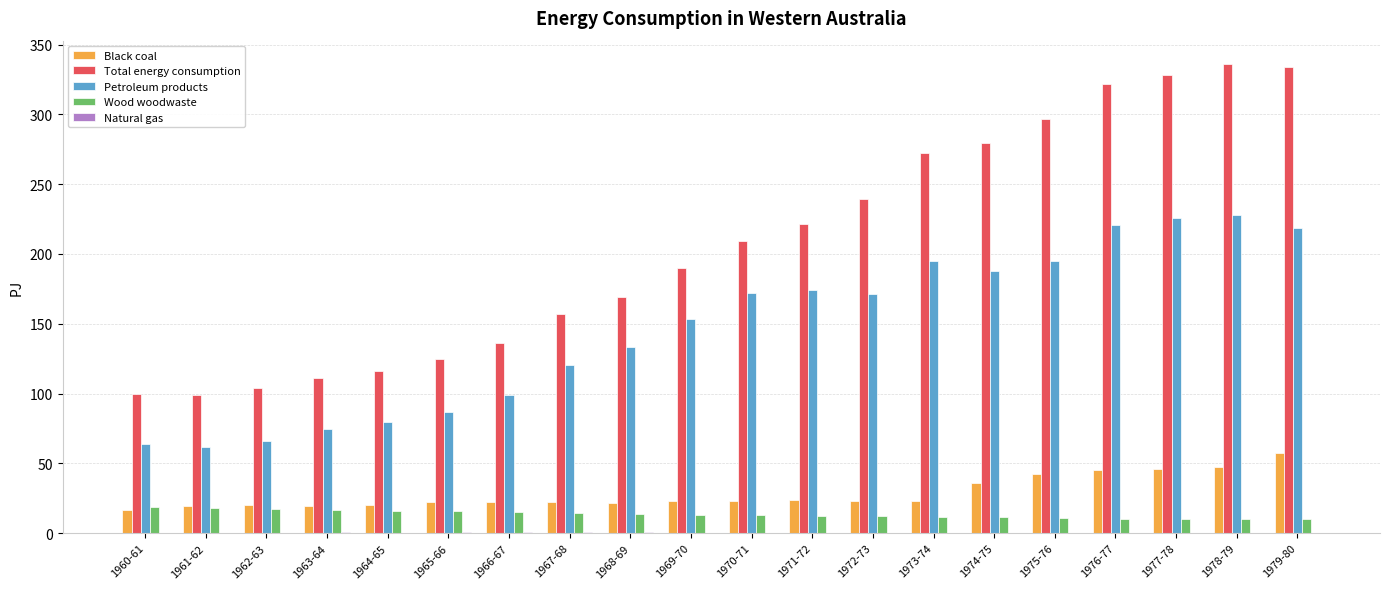

The Black coal series shows 23.7 at 1971-72. True or false?

True